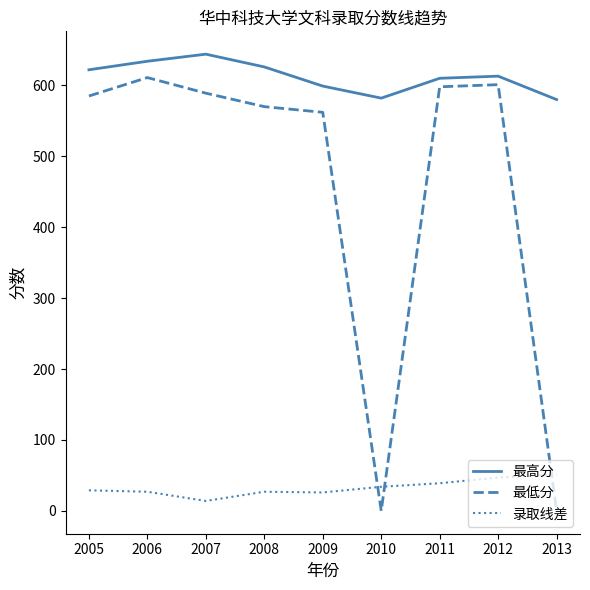

At how many categories does at least one series exceed 64?

9